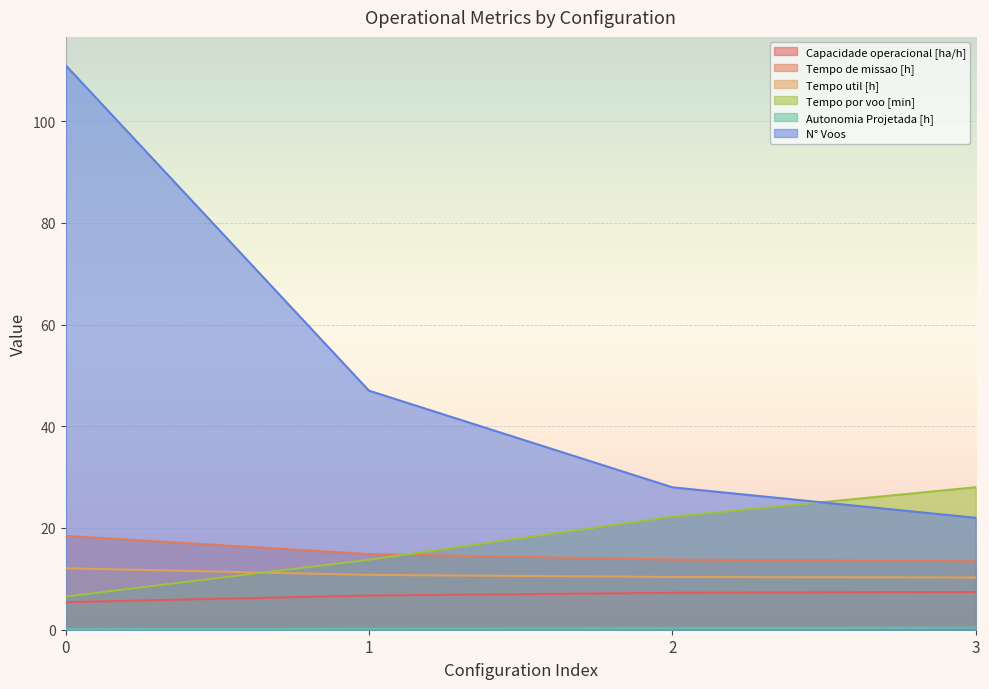

At which label does Tempo util [h] reach its minimum?

3